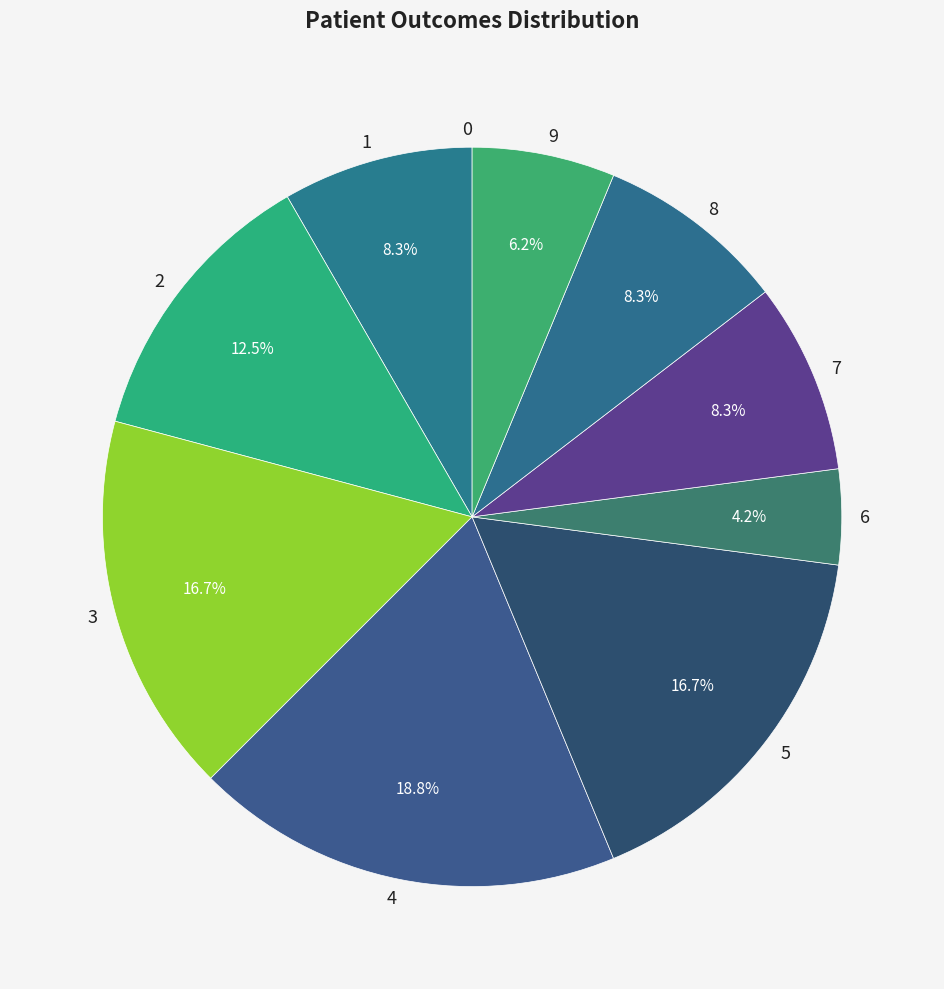

To the nearest percent, what is the difference between the 2 and 5 slice percentages?

4%